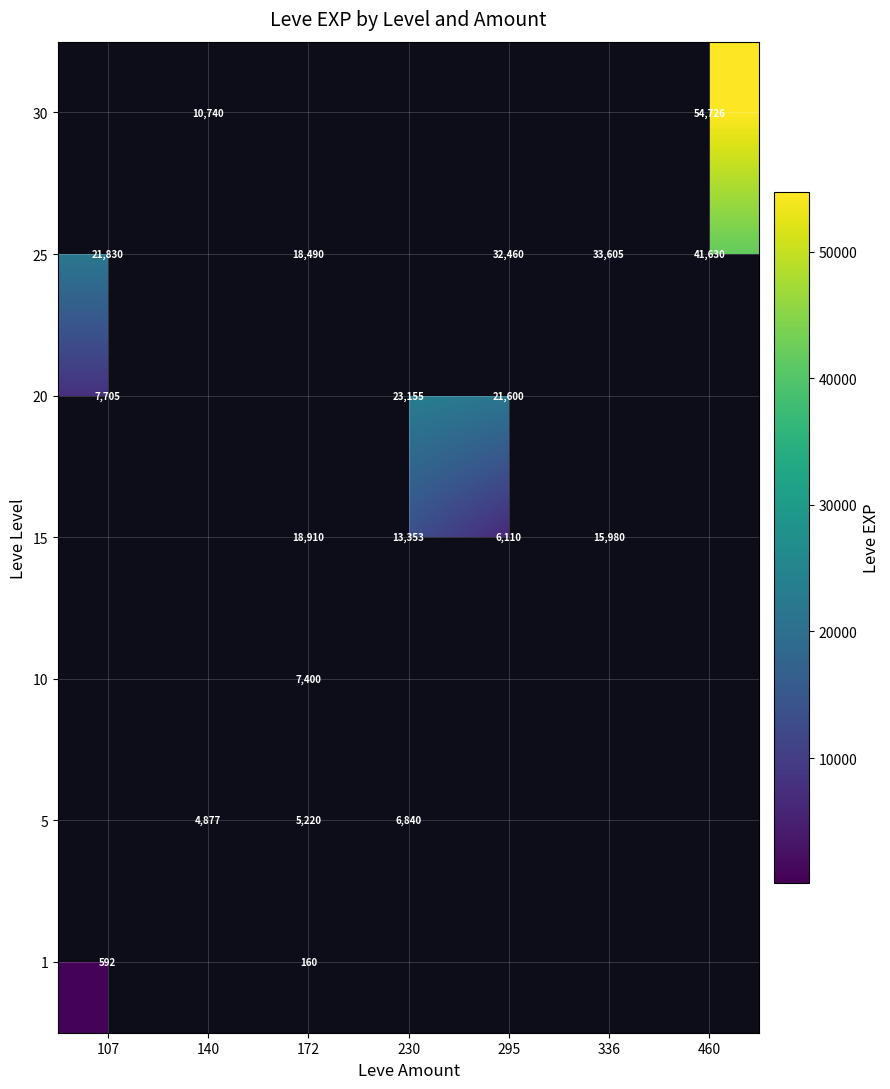

What is the difference between the 25 values at 172 and 107?

3340